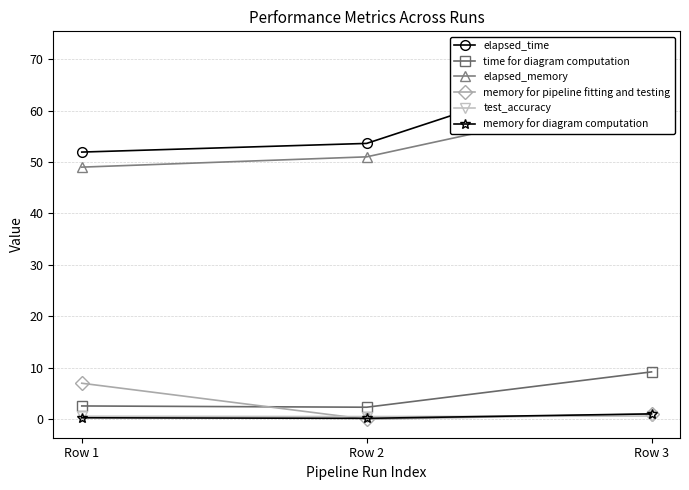

Which series has the widest spread of values?

elapsed_time